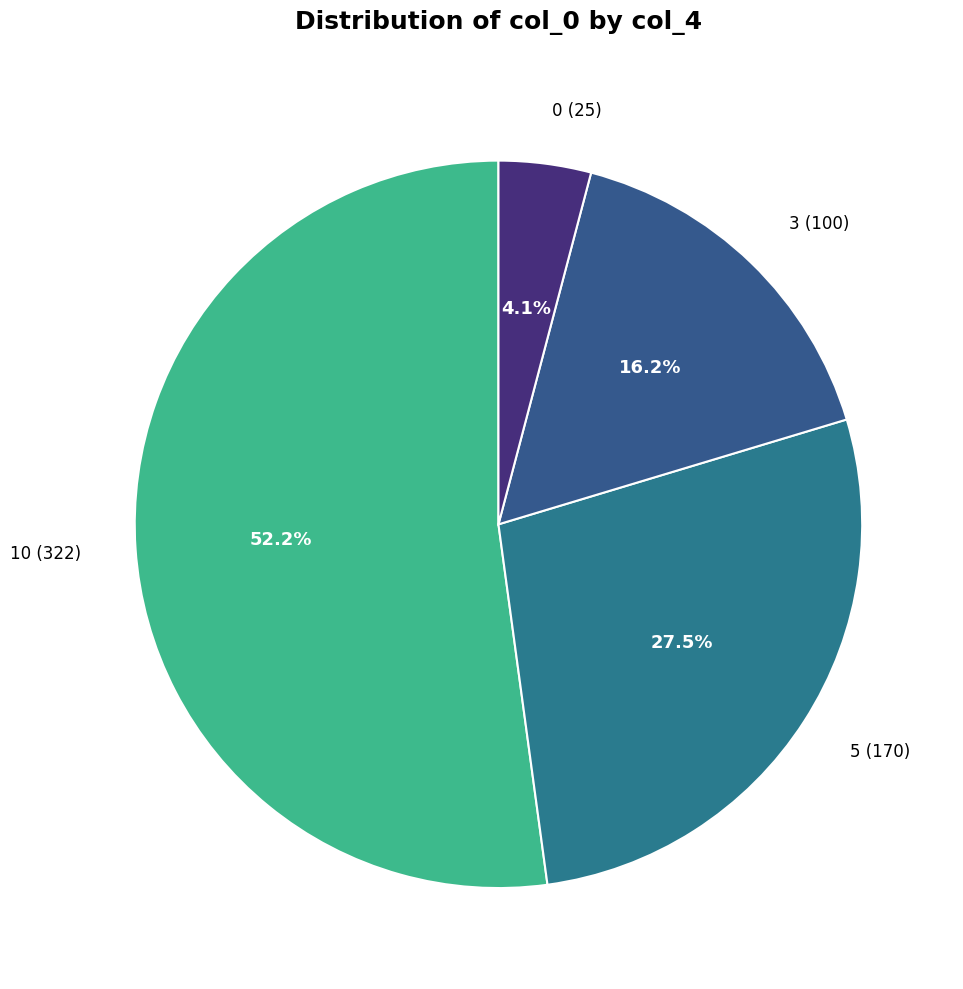

Which category has the biggest portion of the pie?

10